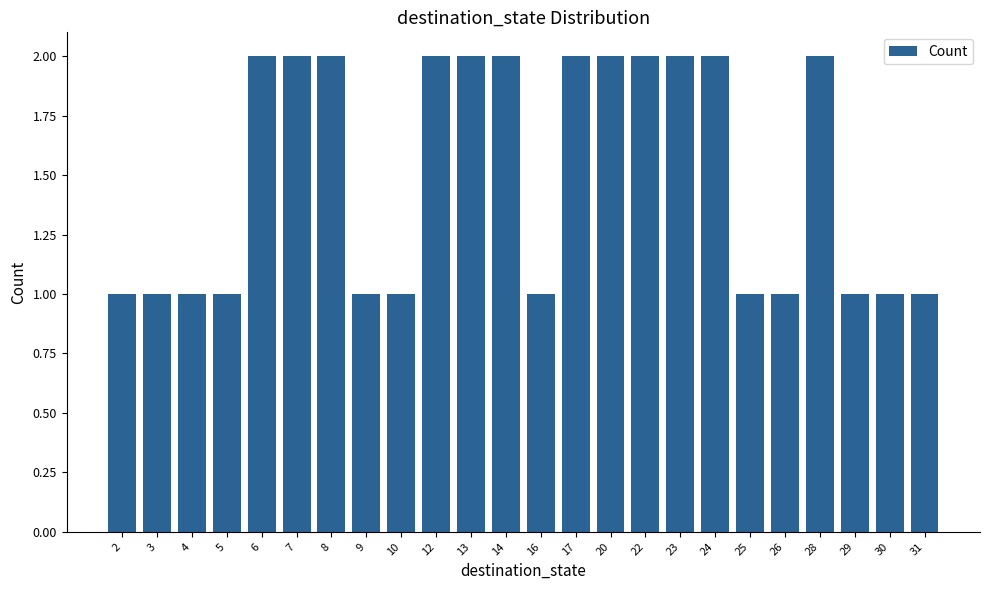

True or false: the data shows 3 at 17.

False